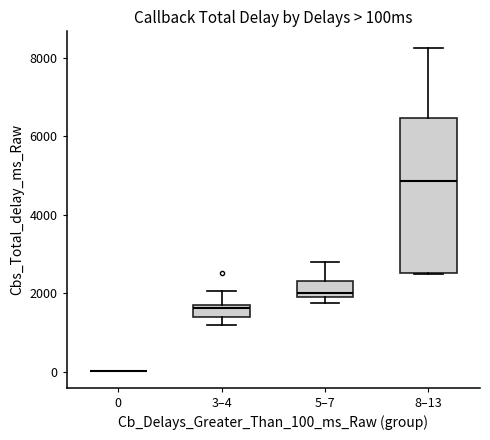

Where does the upper whisker of the box for 3–4 end on the y-axis? The values are not printed on the chart, so give them approximately, as read against the axis.

2000